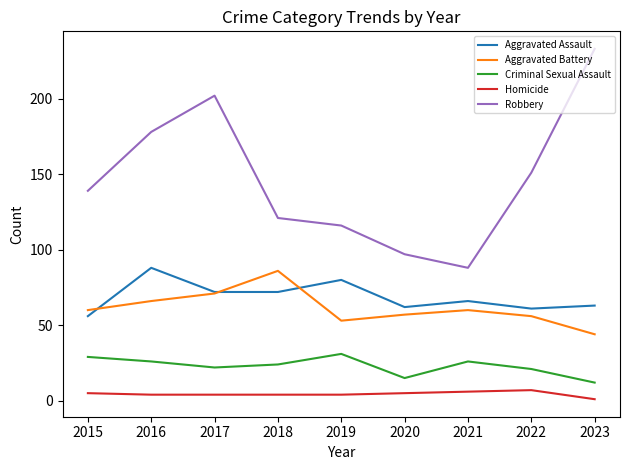

At which label is Robbery closest to 160?

2022